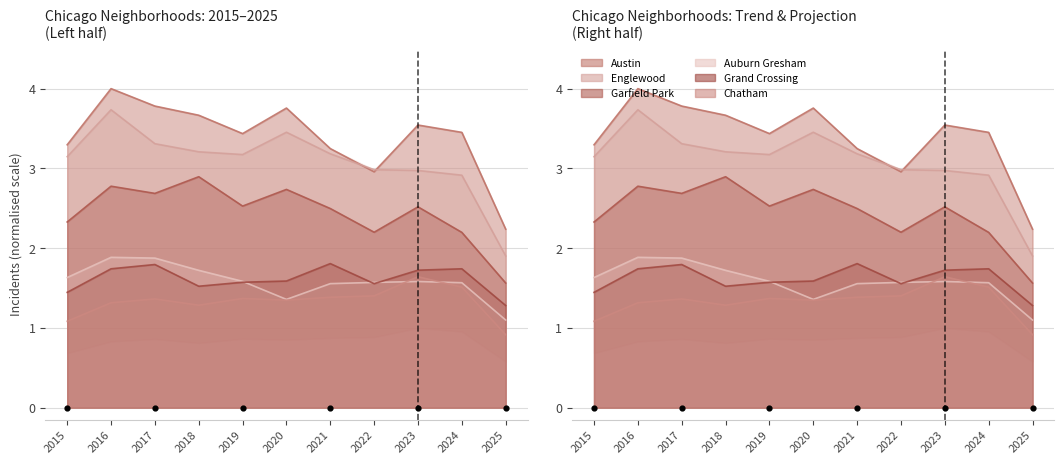

What is the total value across all series at 2019?

13.7